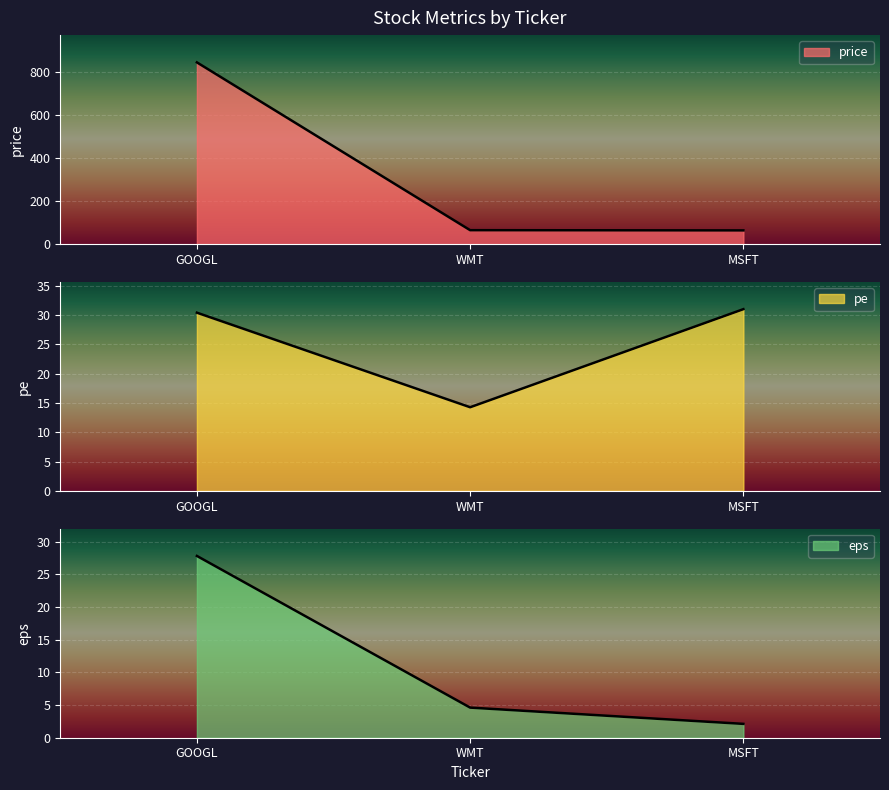

Reading left to right, extract all data points from this chart.

price: GOOGL=845.0	WMT=65.0	MSFT=64.0
pe: GOOGL=30.4	WMT=14.3	MSFT=31.0
eps: GOOGL=27.8	WMT=4.6	MSFT=2.1